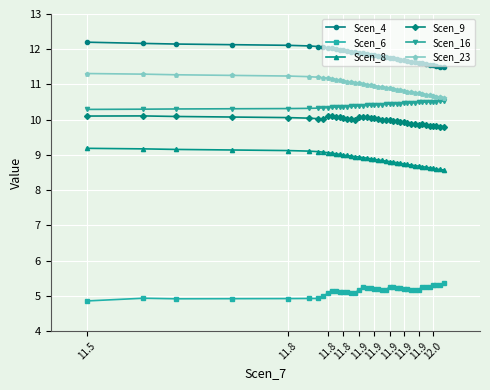

What are all the series names shown in the legend?

Scen_4, Scen_6, Scen_8, Scen_9, Scen_16, Scen_23